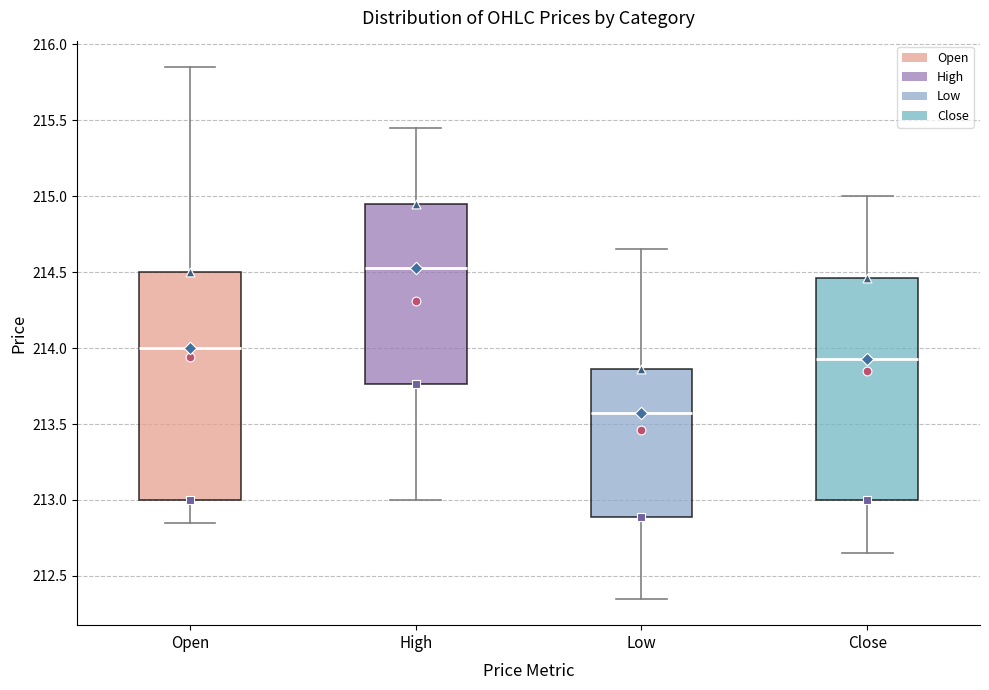

Where does the median line of the box for Open sit on the y-axis? The values are not printed on the chart, so give them approximately, as read against the axis.

214.00